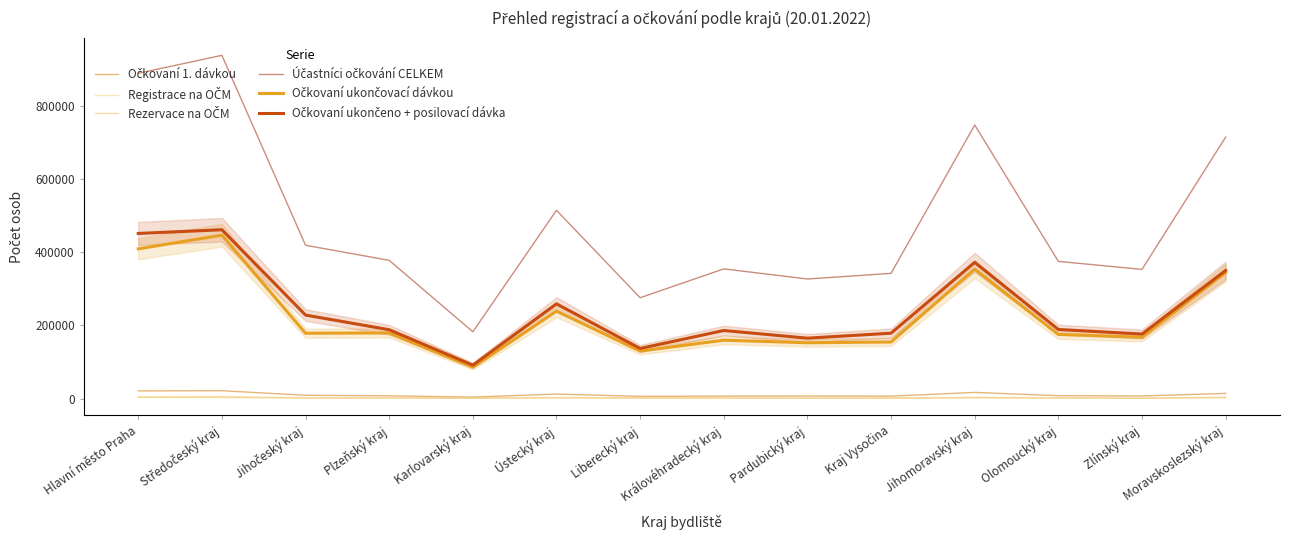

At which category does Účastníci očkování CELKEM reach its first local valley?

Karlovarský kraj